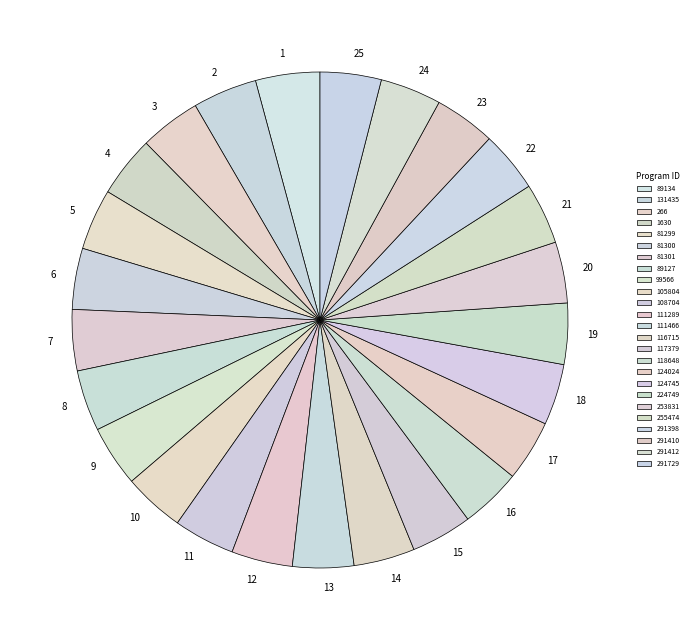

Rank the categories by value from lowest to highest.

266, 1630, 81299, 81300, 81301, 89127, 99566, 105804, 108704, 111289, 111466, 116715, 117379, 118648, 124024, 124745, 224749, 253831, 255474, 291398, 291410, 291412, 291729, 89134, 131435